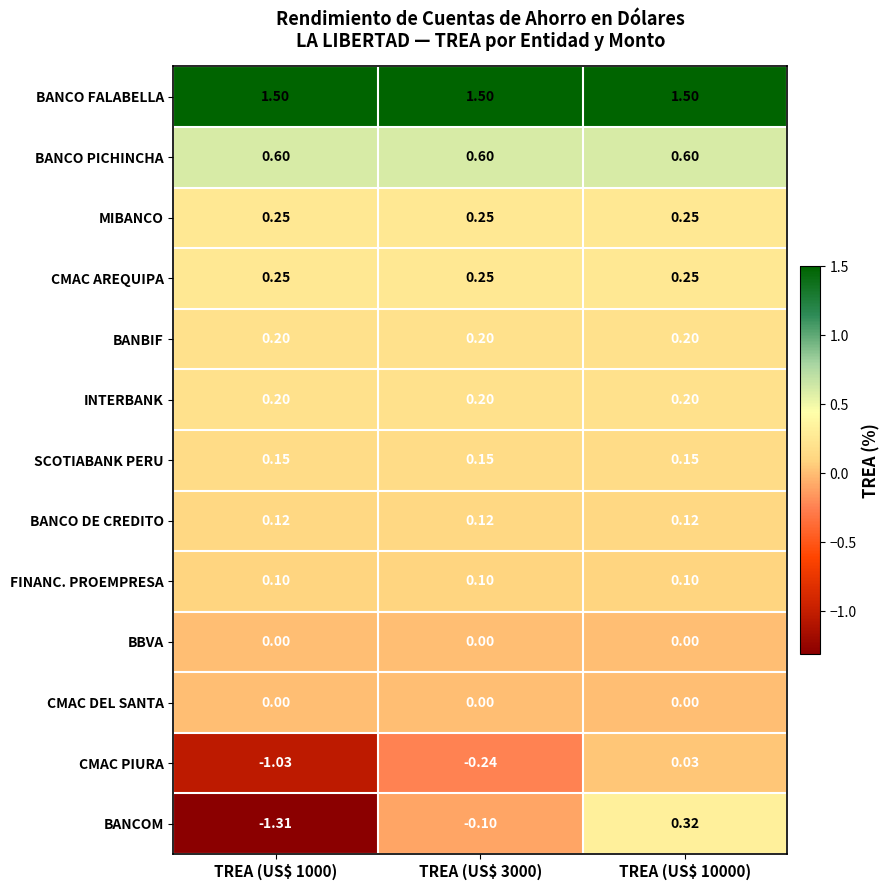

Which series has the widest spread of values?

BANCOM